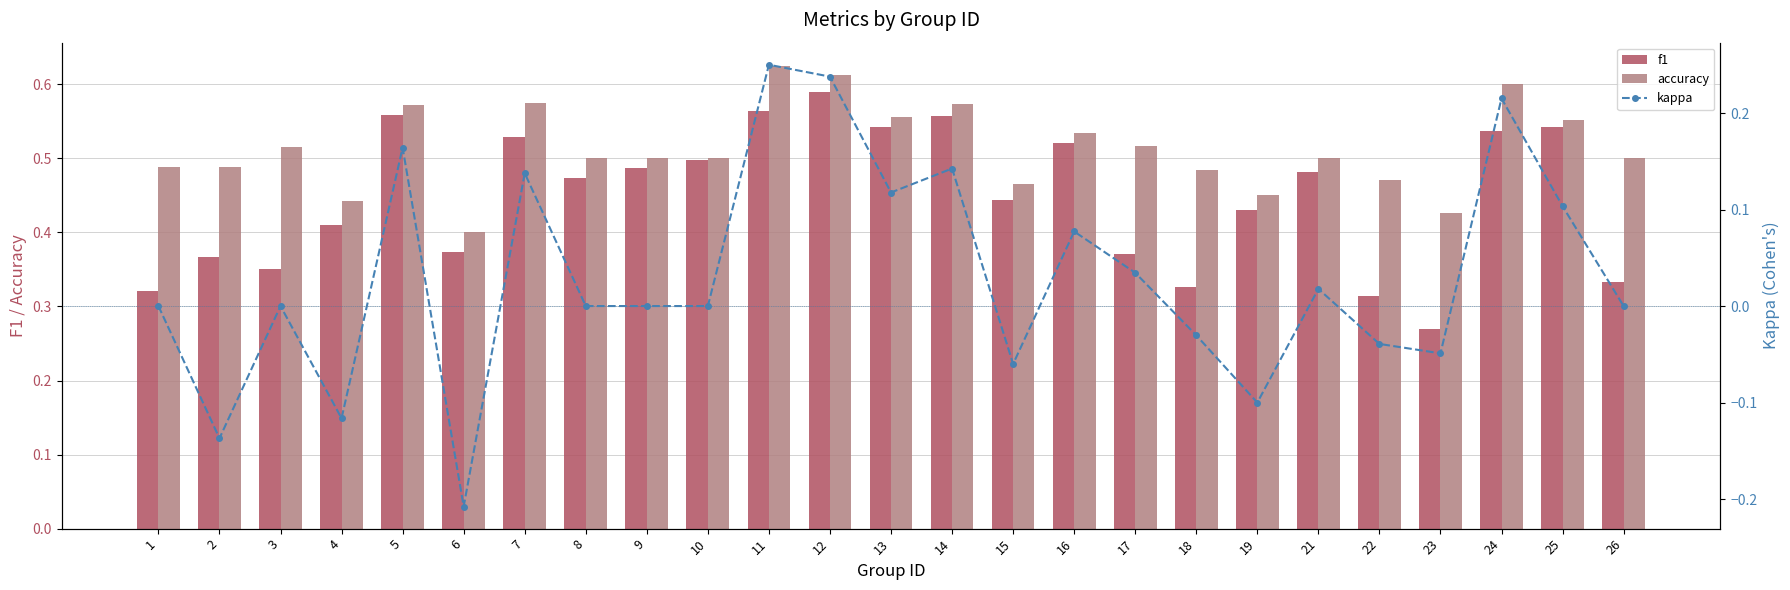

Which category has the lowest value in the kappa series?

6